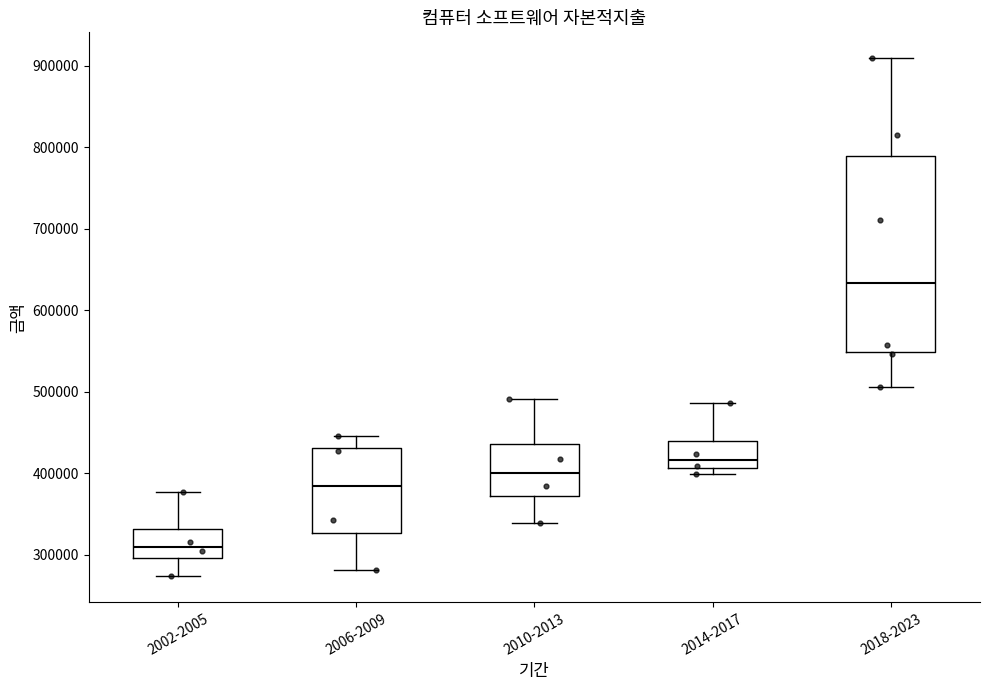

Comparing the boxes themselves (not the whiskers), which one is the tallest?

2018-2023